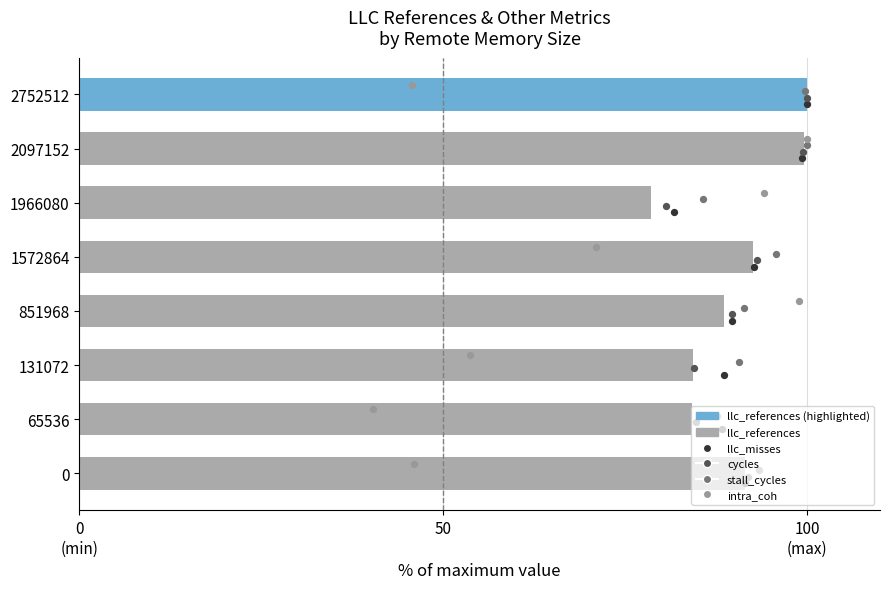

What are all the series names shown in the legend?

llc_references, llc_misses, cycles, stall_cycles, intra_coh